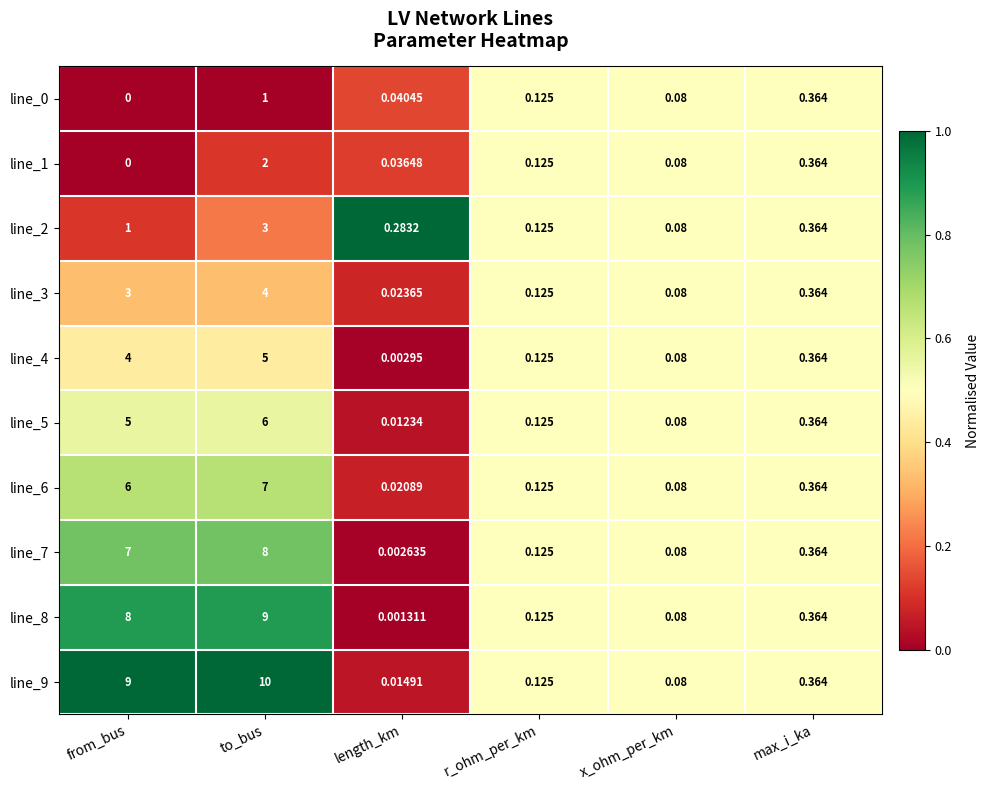

Which category has the lowest value across all series?

from_bus